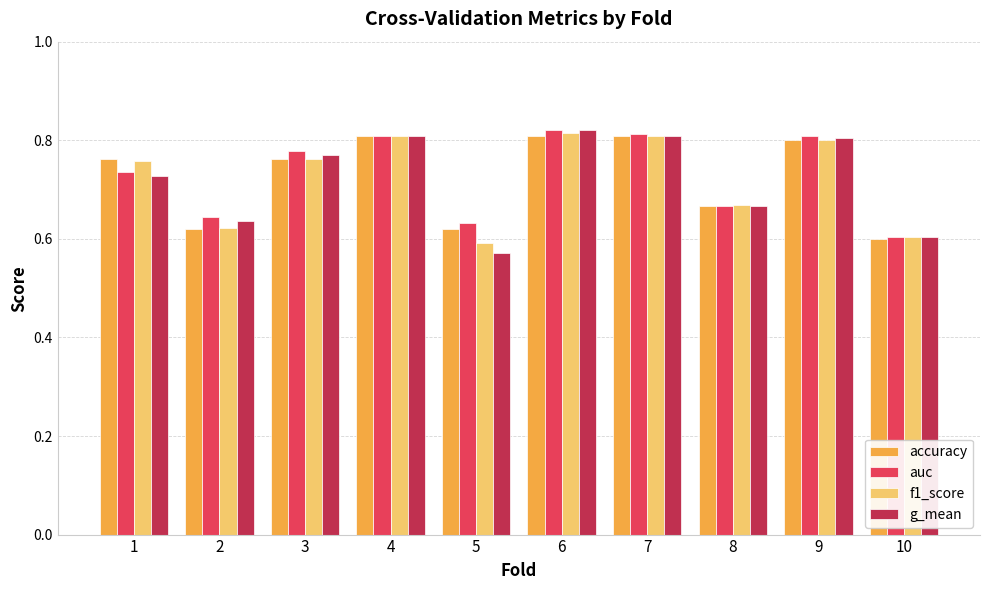

At how many categories does at least one series exceed 0?

10